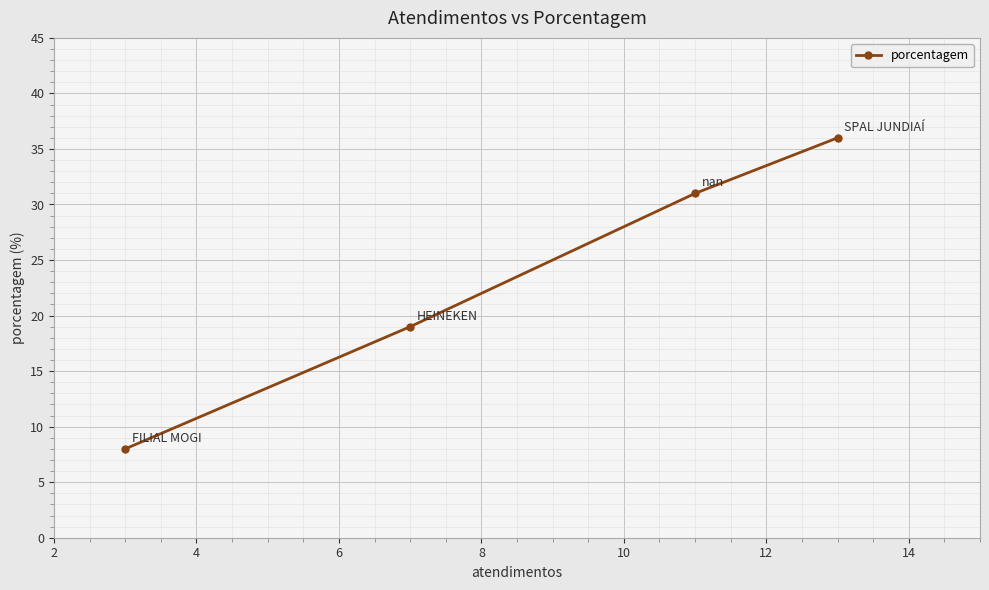

How many series are shown in this chart?

1